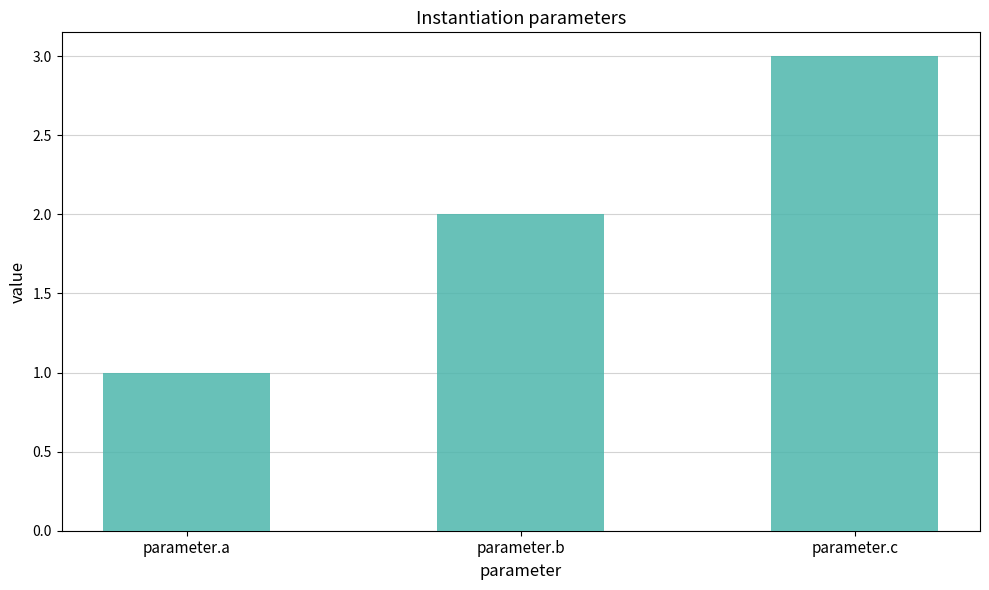

What is the sum of the values at parameter.b and parameter.a?

3